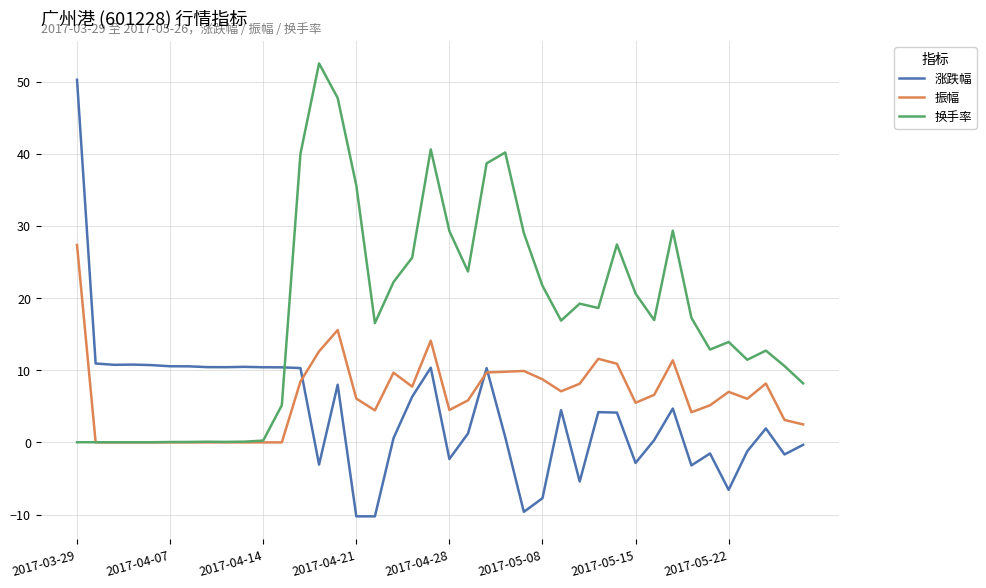

True or false: 换手率 and 涨跌幅 intersect in this chart.

True